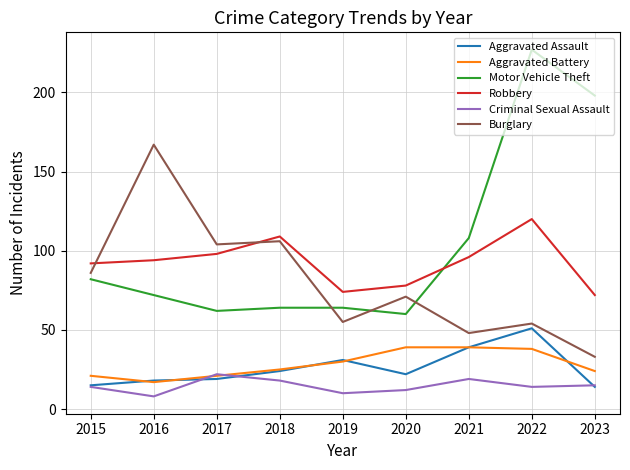

Where is the first local maximum for Criminal Sexual Assault?

2017